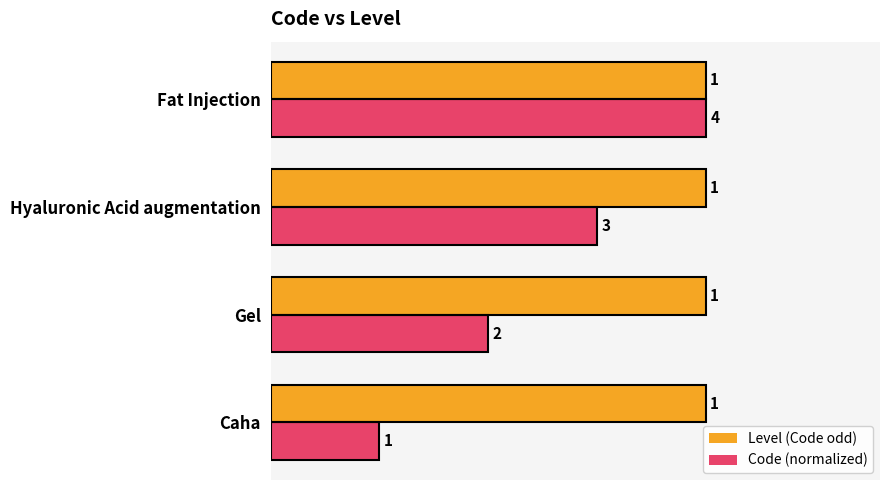

What is the difference between the maximum and second lowest values in the Code (normalized) series?

0.5